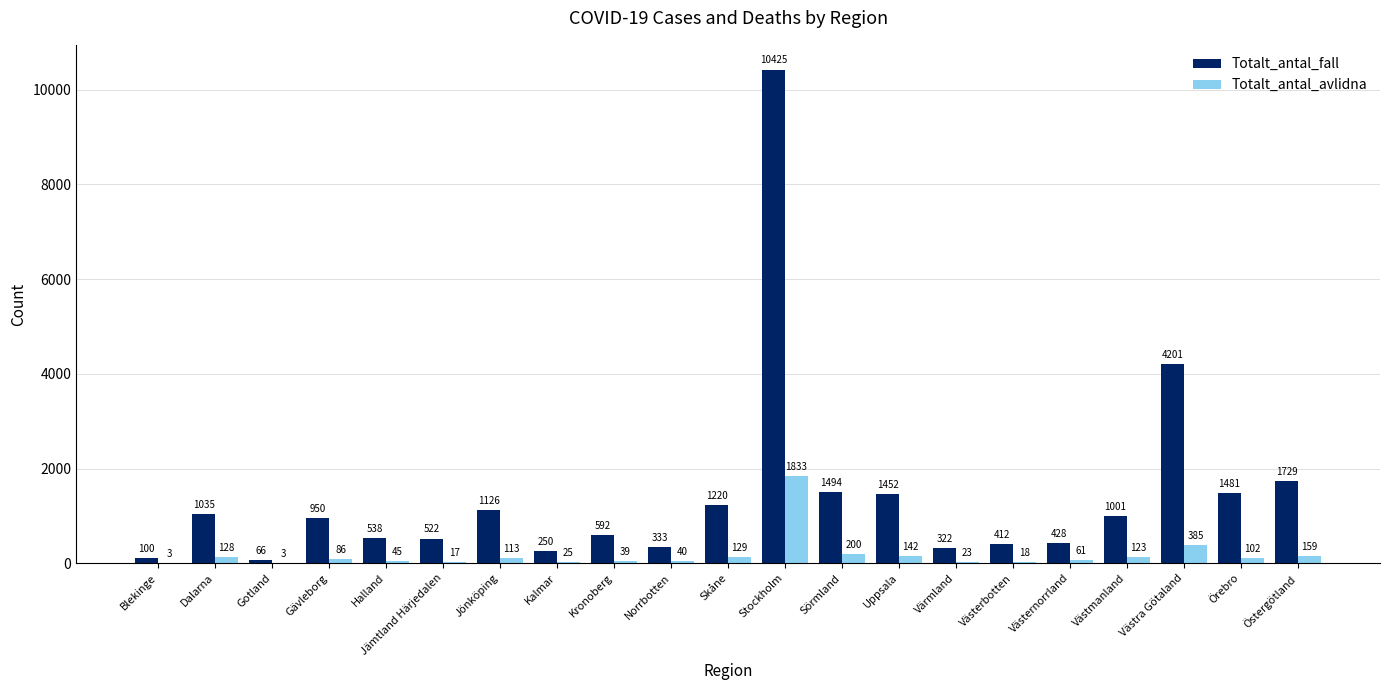

How many categories are shown in the chart?

21